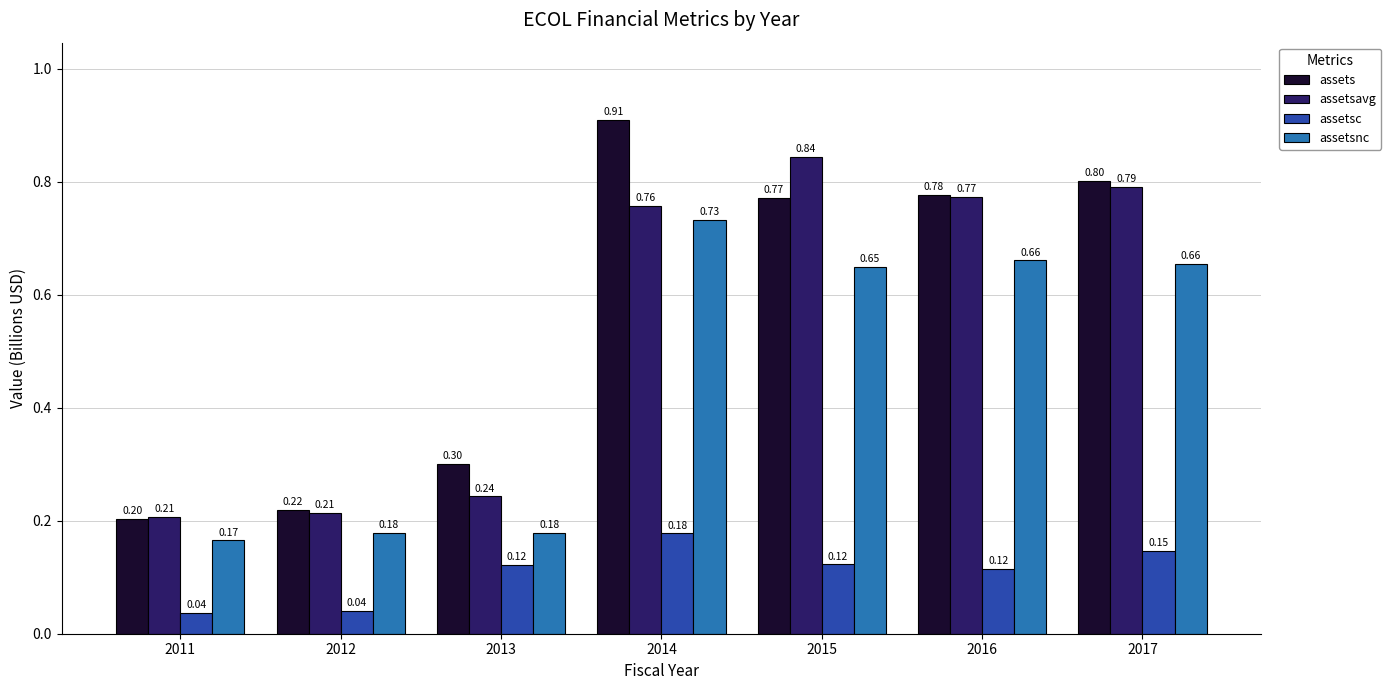

What is the spread (max minus min) of values at 2013?

0.2